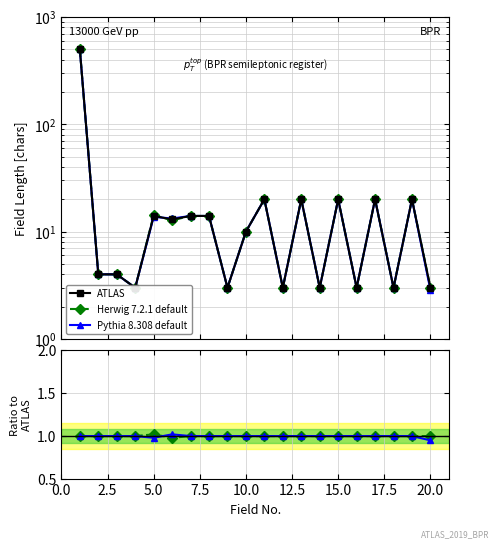

How many intersections are there between Herwig 7.2.1 default and Pythia 8.308 default?

1